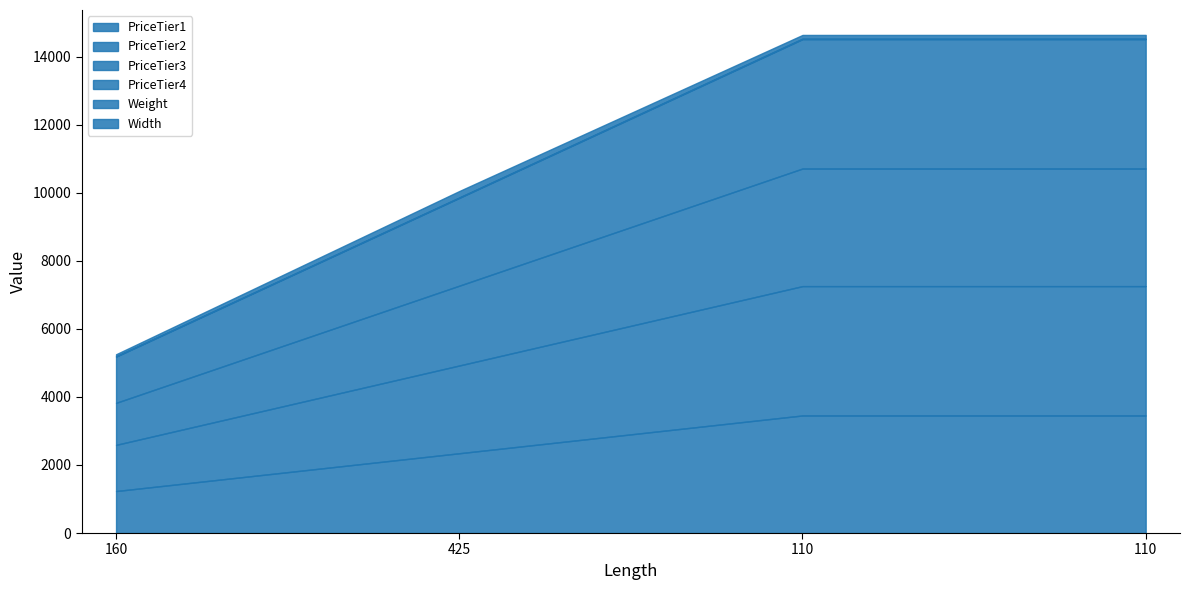

Reading left to right, extract all data points from this chart.

PriceTier1: 160=1234.0	425=2345.0	110=3456.0	110=3456.0
PriceTier2: 160=1357.4	425=2579.5	110=3801.6	110=3801.6
PriceTier3: 160=1235.0	425=2346.0	110=3457.0	110=3457.0
PriceTier4: 160=1358.5	425=2580.6	110=3802.7	110=3802.7
Weight: 160=10.0	425=12.0	110=14.0	110=15.0
Width: 160=60.0	425=190.0	110=110.0	110=110.0